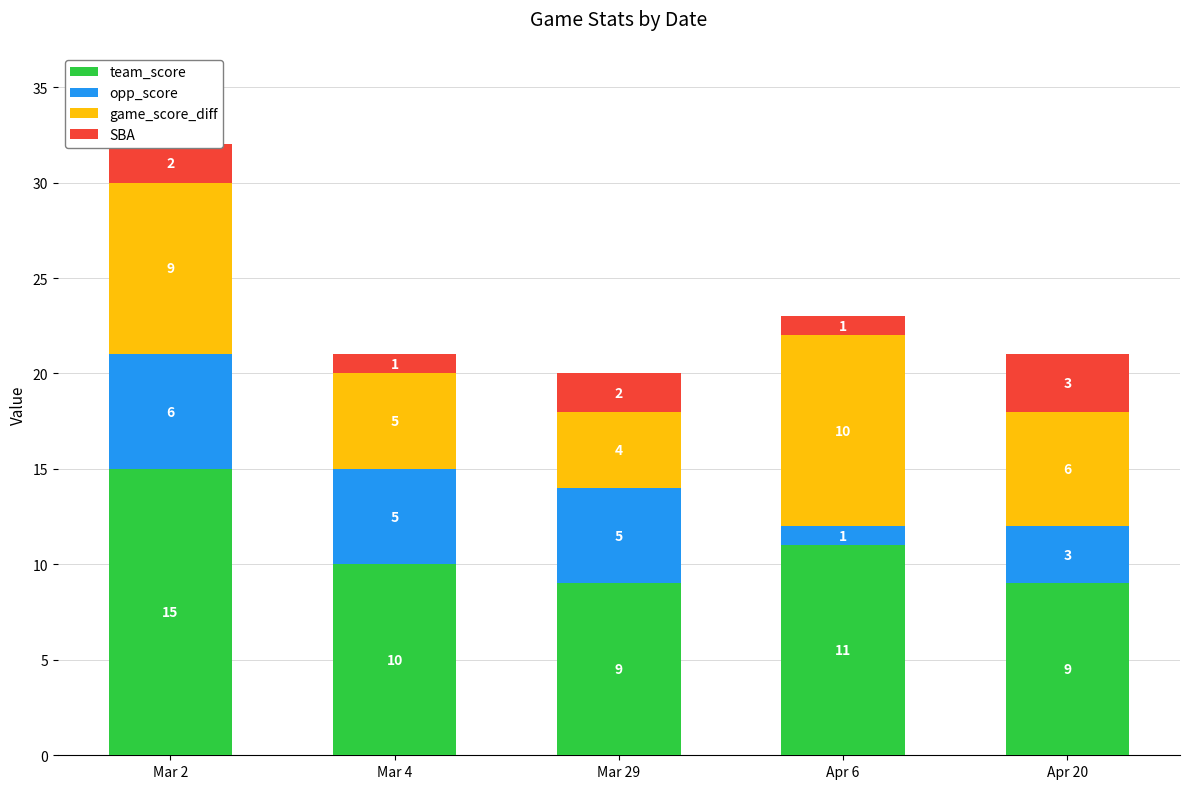

What is the sum of all team_score values?

54